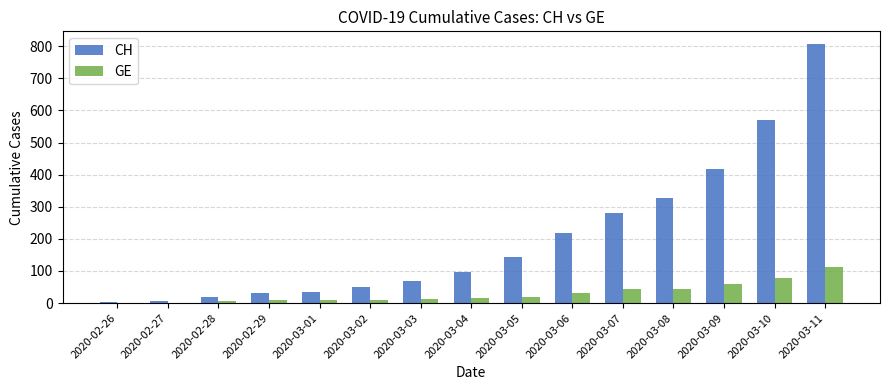

True or false: GE has a value of 87 at 2020-03-09.

False